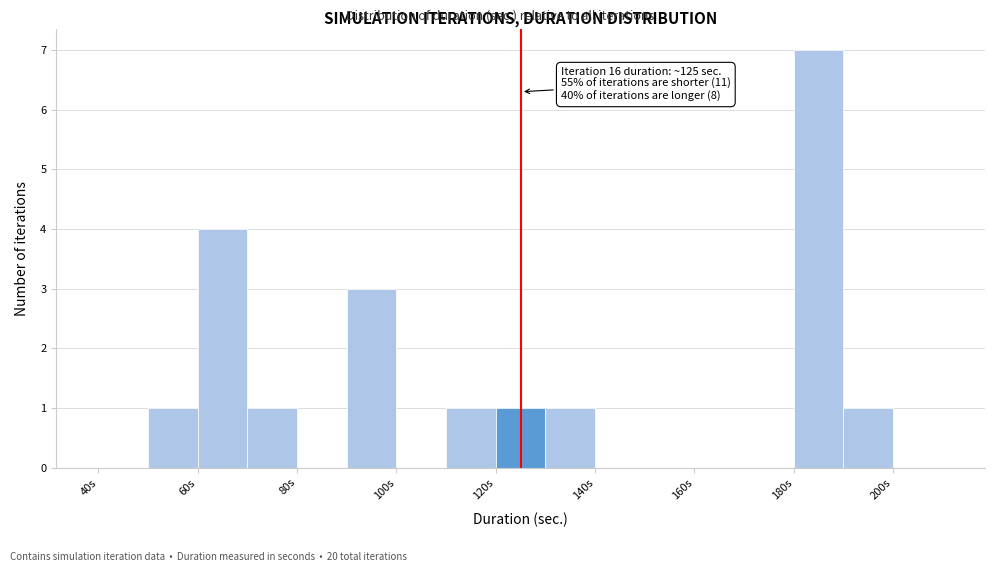

Over which range of the x-axis is the bar tallest?

180 to 190